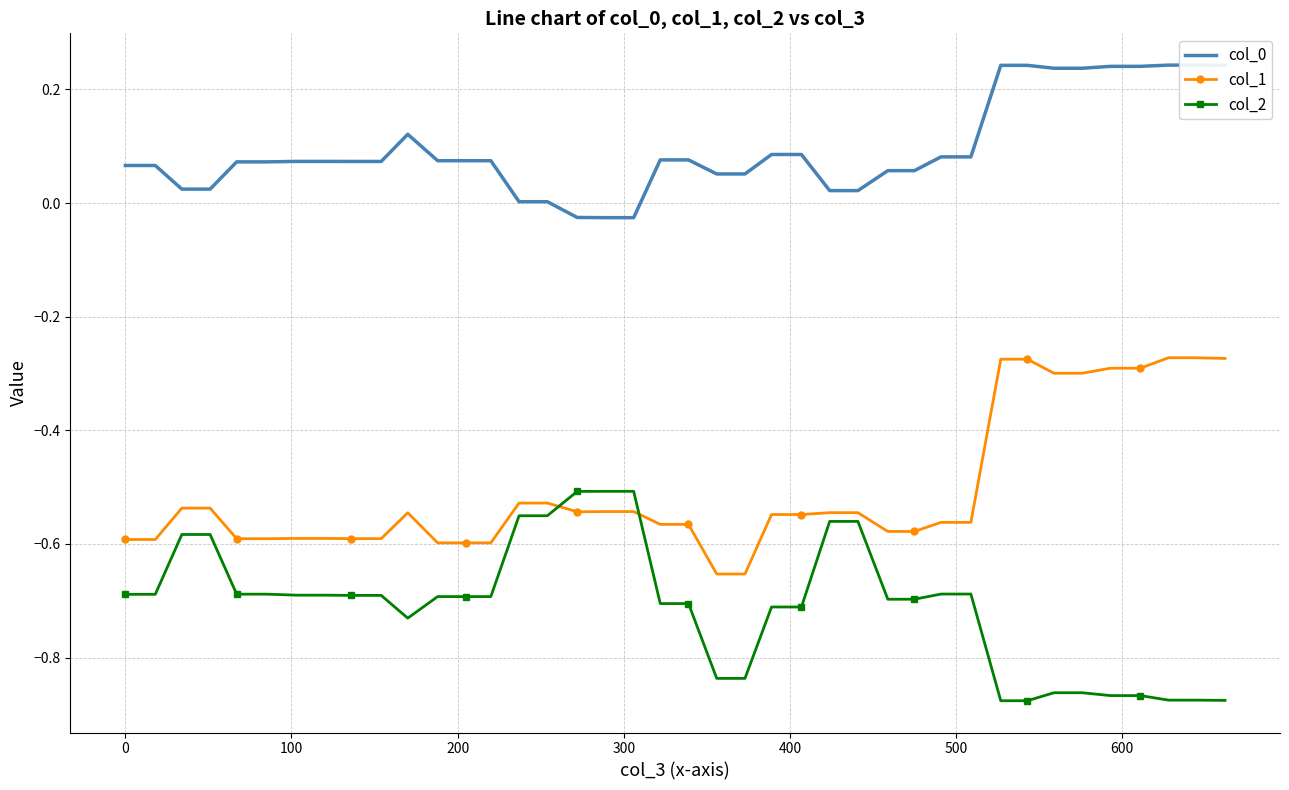

Count the number of categories in the chart.

40